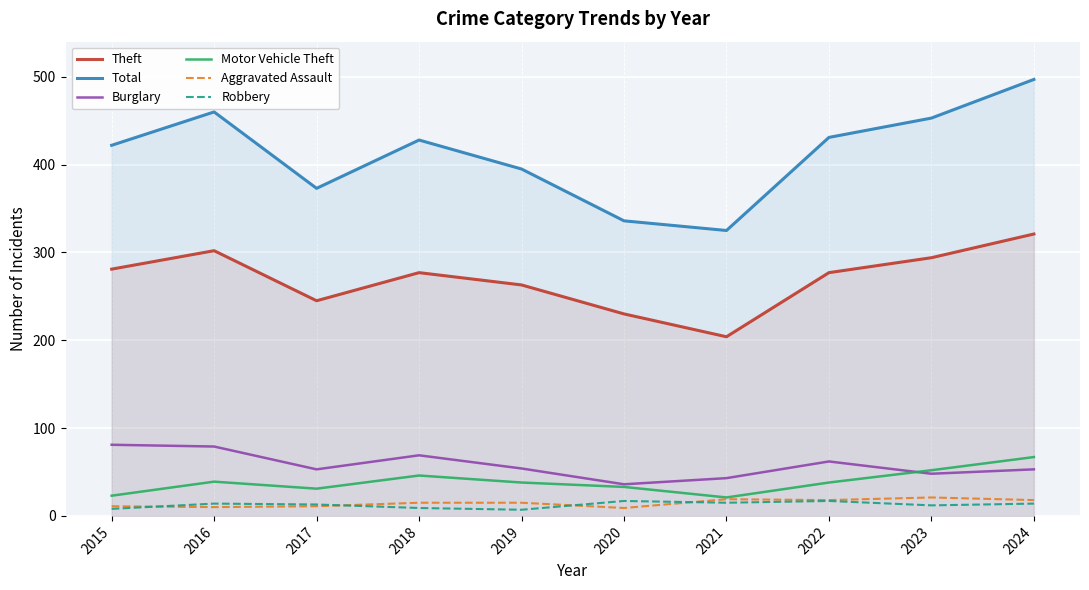

List the labels in order of Motor Vehicle Theft value, largest first.

2024, 2023, 2018, 2016, 2019, 2022, 2020, 2017, 2015, 2021